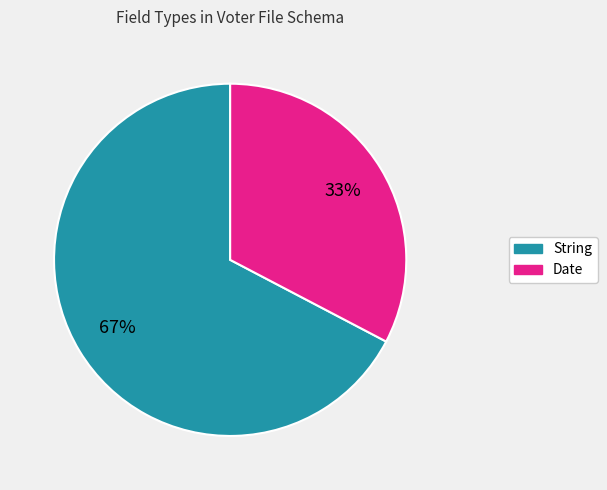

Approximately how many times larger is the value at Date compared to String?

0.5